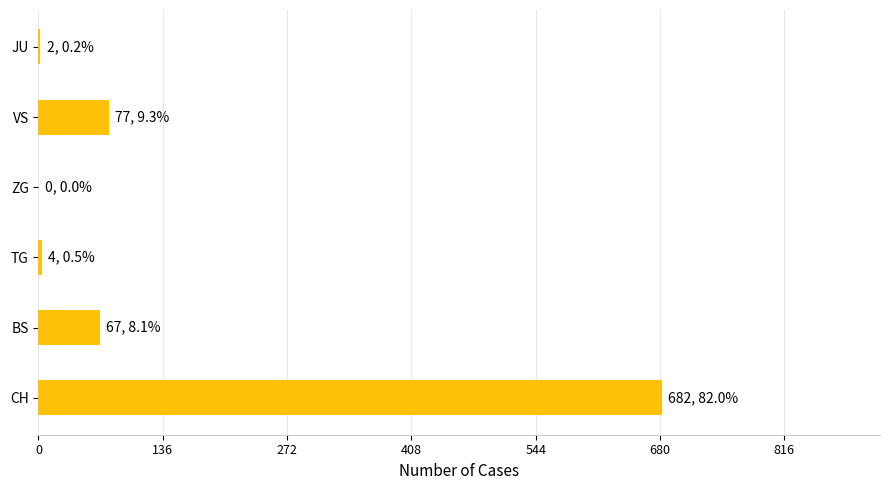

Between CH and ZG, which is larger?

CH